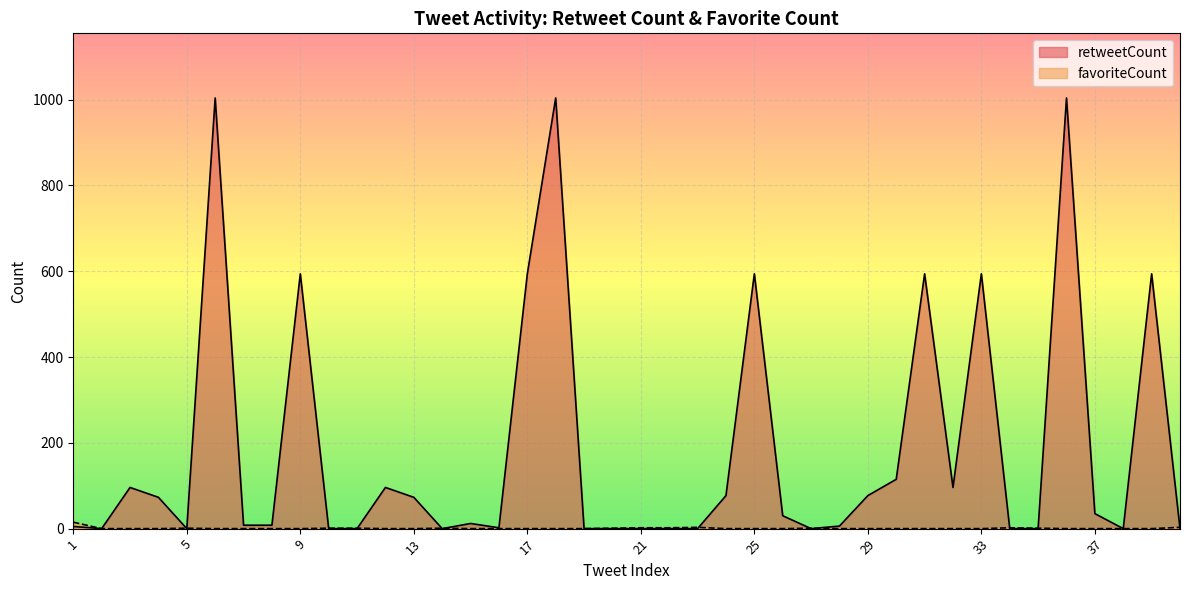

What is the difference between the maximum and minimum values in the retweetCount series?

1004